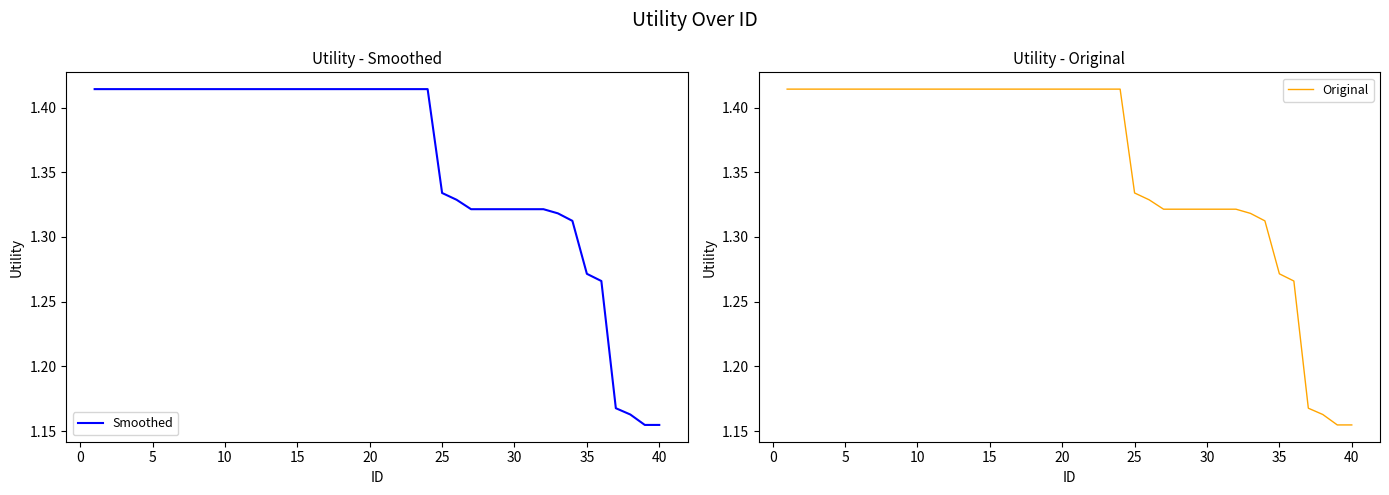

True or false: Original and Smoothed intersect in this chart.

False